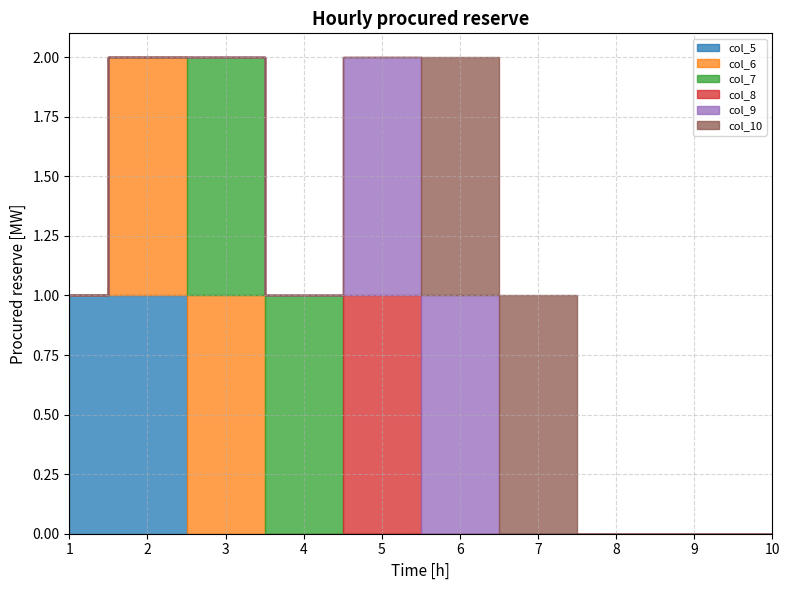

Which series has the largest range (max minus min)?

col_5